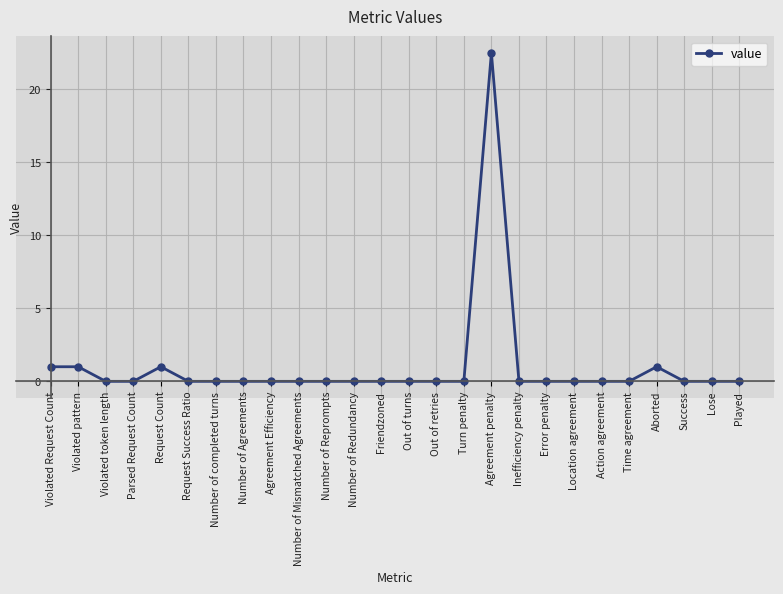

At which category does the chart reach its peak across all series?

Agreement penalty